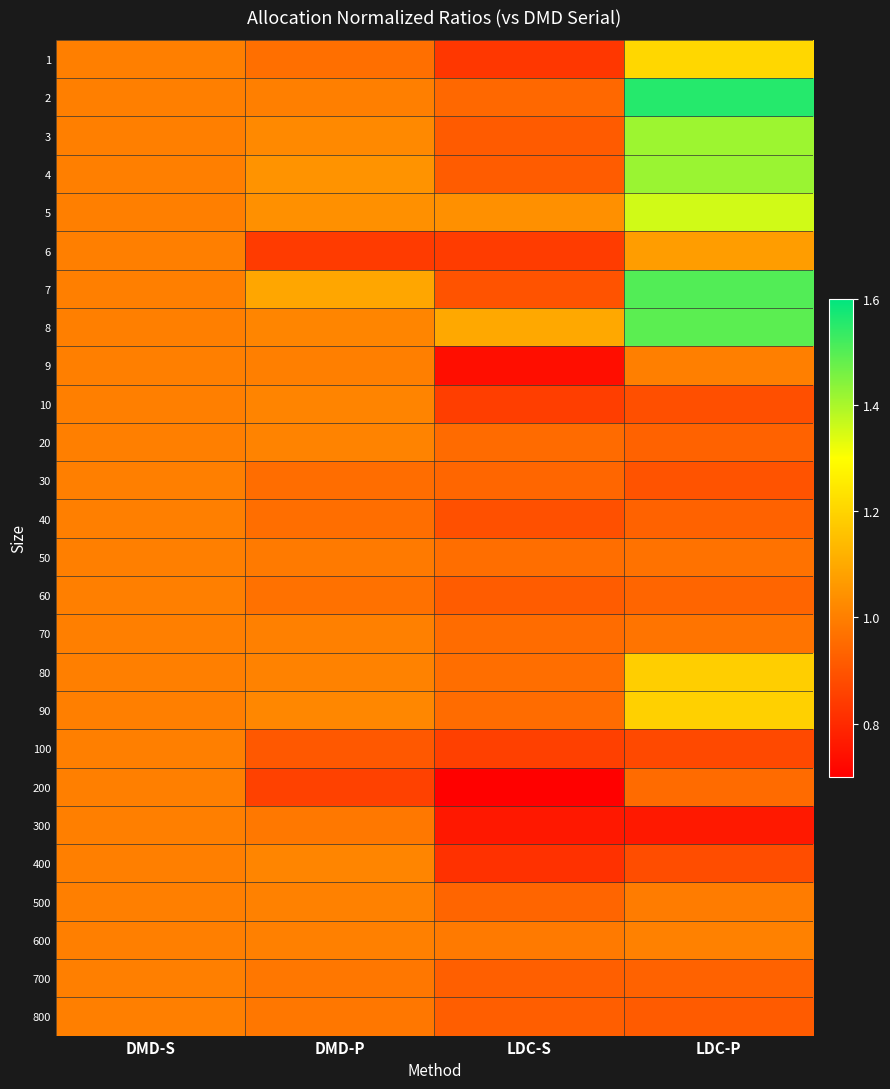

What is the total value across all series at DMD-S?

26.0